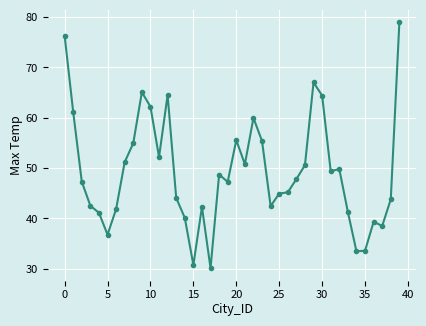

Does the chart have visible grid lines?

Yes